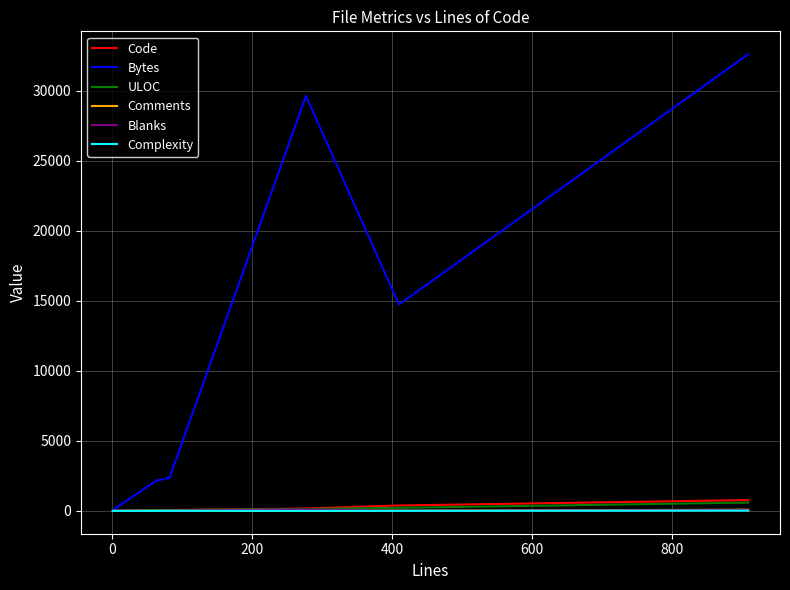

What is the highest value of the Code series?

770